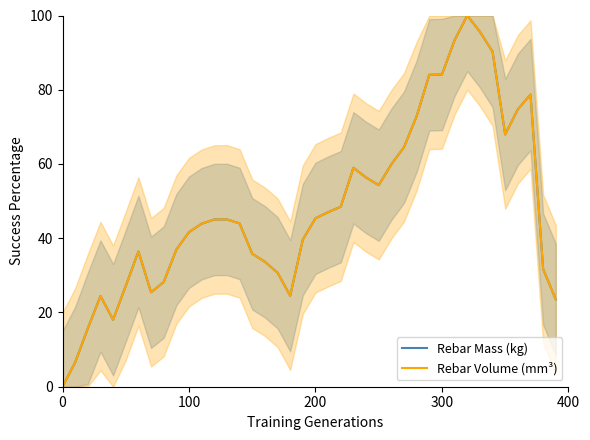

What are all the series names shown in the legend?

Rebar Mass (kg), Rebar Volume (mm³)